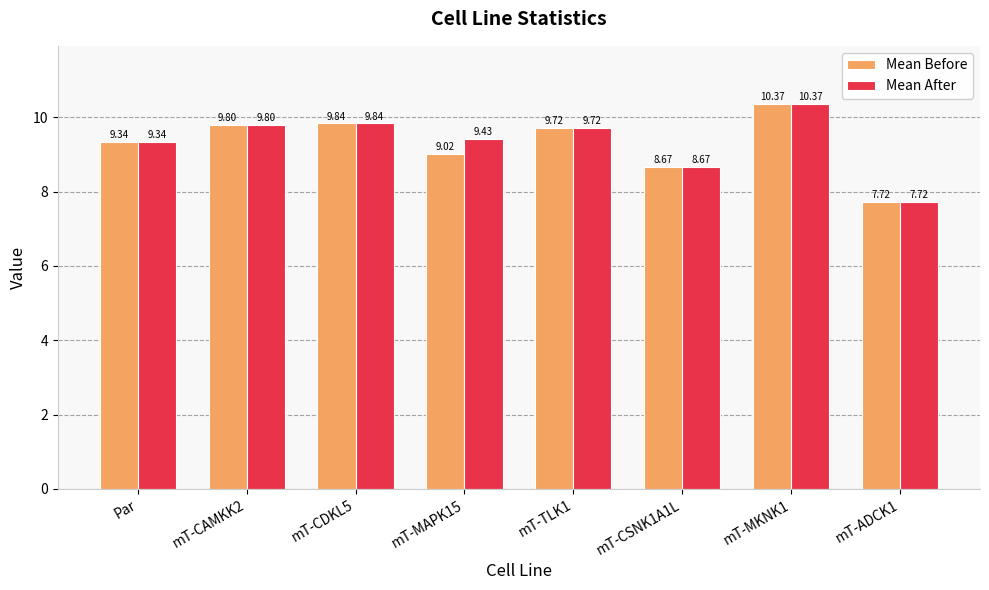

Reading left to right, extract all data points from this chart.

Mean Before: Par=9.3	mT-CAMKK2=9.8	mT-CDKL5=9.8	mT-MAPK15=9.0	mT-TLK1=9.7	mT-CSNK1A1L=8.7	mT-MKNK1=10.4	mT-ADCK1=7.7
Mean After: Par=9.3	mT-CAMKK2=9.8	mT-CDKL5=9.8	mT-MAPK15=9.4	mT-TLK1=9.7	mT-CSNK1A1L=8.7	mT-MKNK1=10.4	mT-ADCK1=7.7